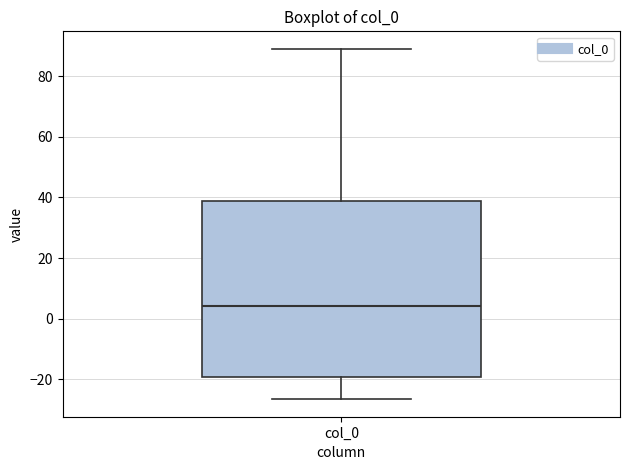

Where is the lower edge of the box for col_0 on the y-axis? The values are not printed on the chart, so give them approximately, as read against the axis.

-20